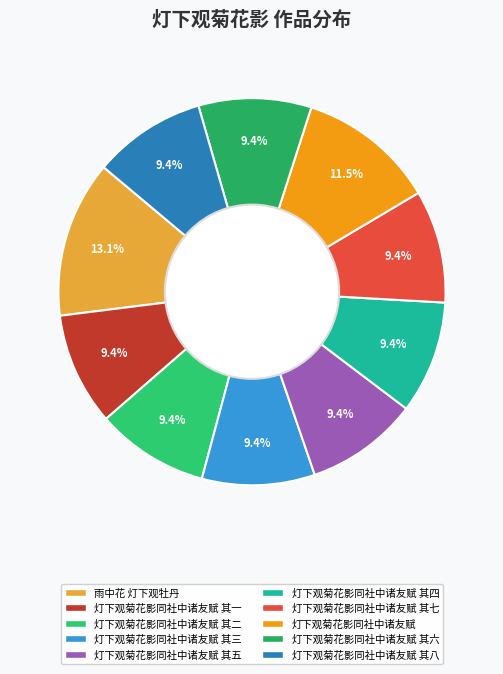

The 灯下观菊花影同社中诸友赋 其五 slice represents 1% of the pie. True or false?

False